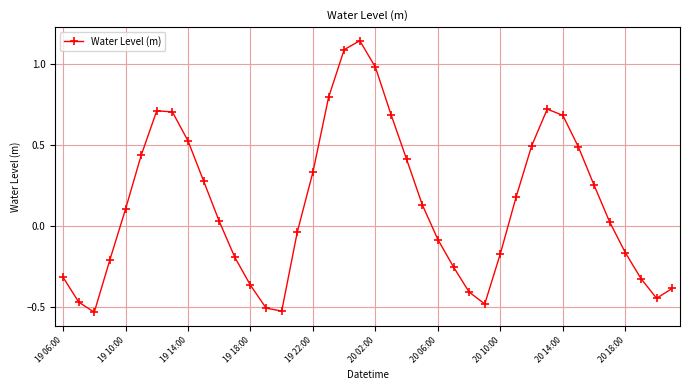

What is the difference between the maximum and second lowest values?

1.7